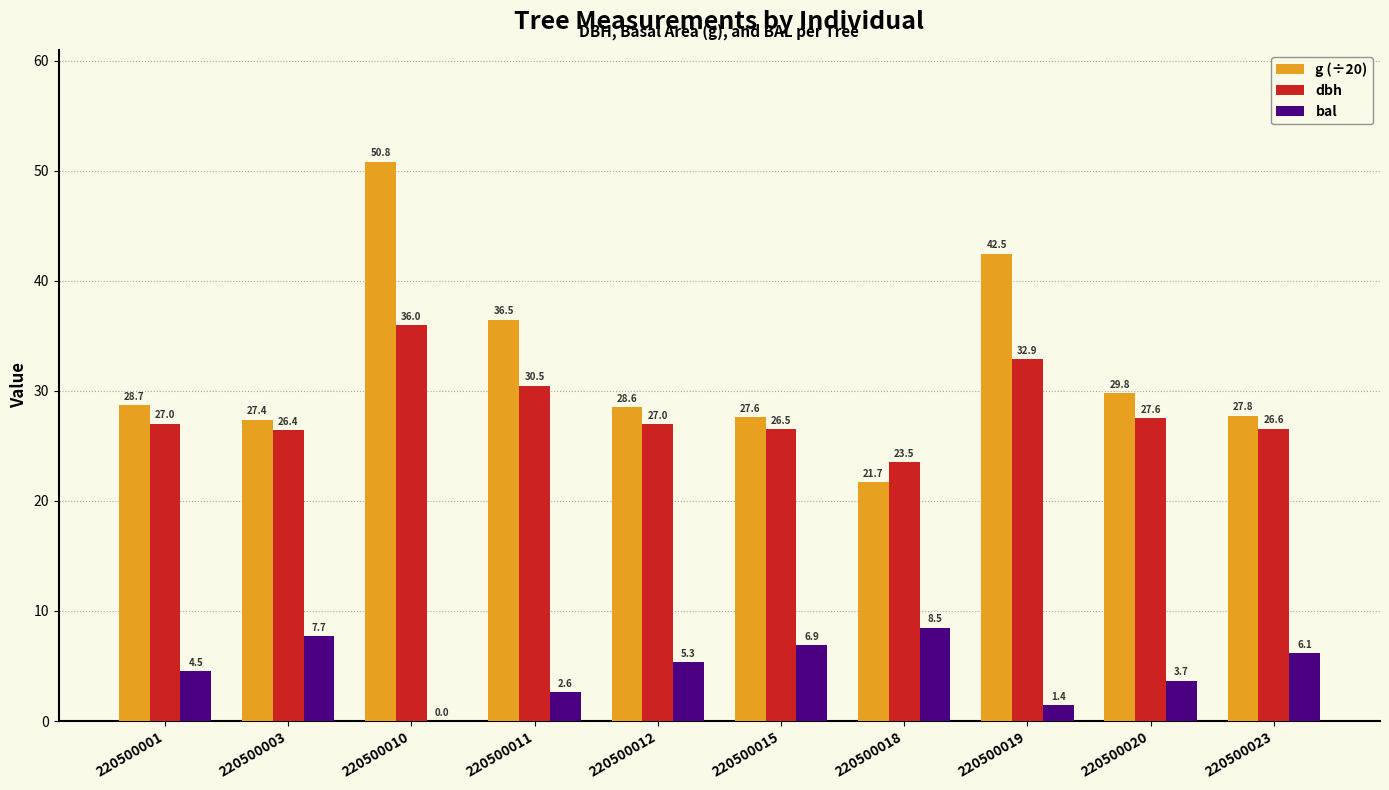

Reading left to right, transcribe all the data shown in this chart.

g (÷20): 220500001=28.7	220500003=27.4	220500010=50.8	220500011=36.5	220500012=28.6	220500015=27.6	220500018=21.7	220500019=42.5	220500020=29.8	220500023=27.8
dbh: 220500001=27.0	220500003=26.4	220500010=36.0	220500011=30.5	220500012=27.0	220500015=26.5	220500018=23.5	220500019=32.9	220500020=27.6	220500023=26.6
bal: 220500001=4.5	220500003=7.7	220500010=0.0	220500011=2.6	220500012=5.3	220500015=6.9	220500018=8.5	220500019=1.4	220500020=3.7	220500023=6.1